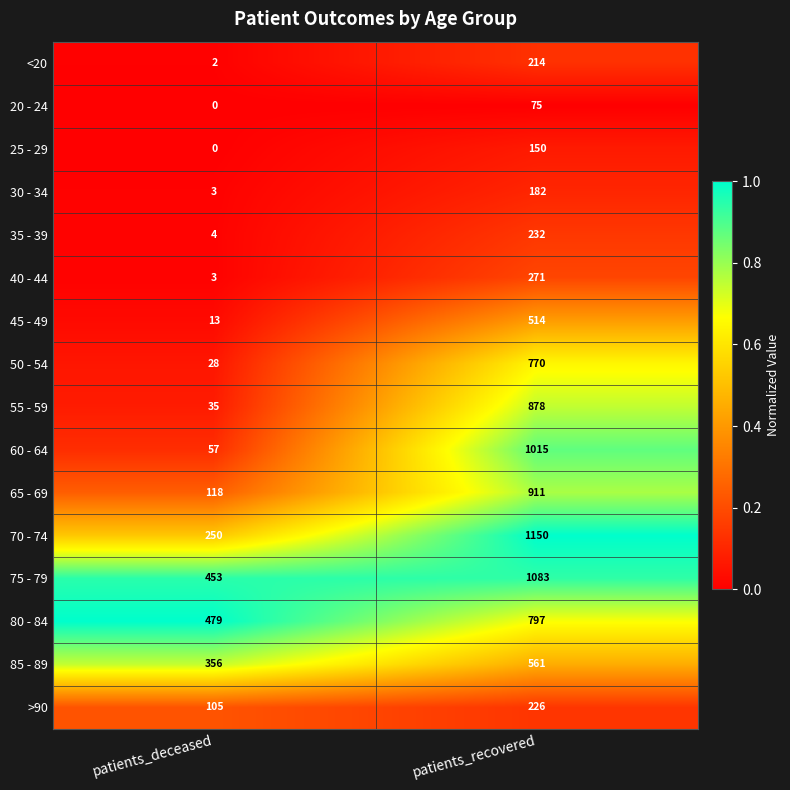

List the series in order of their peak value, lowest first.

20 - 24, 25 - 29, 30 - 34, <20, >90, 35 - 39, 40 - 44, 45 - 49, 85 - 89, 50 - 54, 80 - 84, 55 - 59, 65 - 69, 60 - 64, 75 - 79, 70 - 74